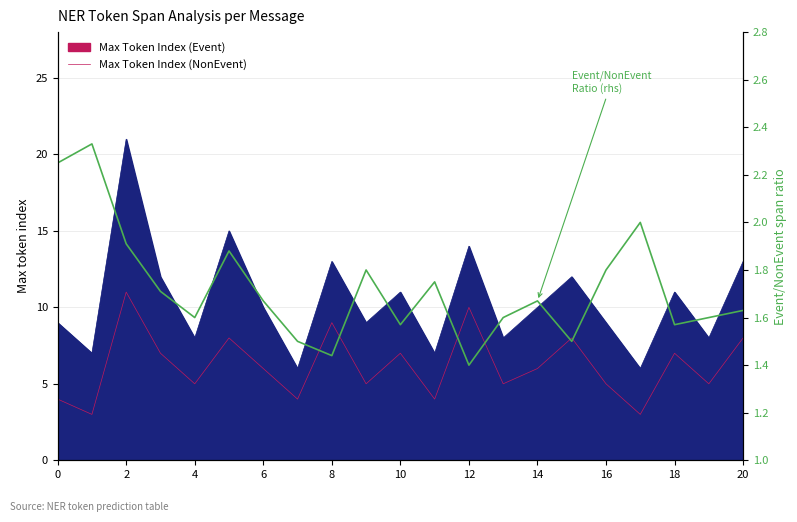

What value does the data have at 0?

2.2